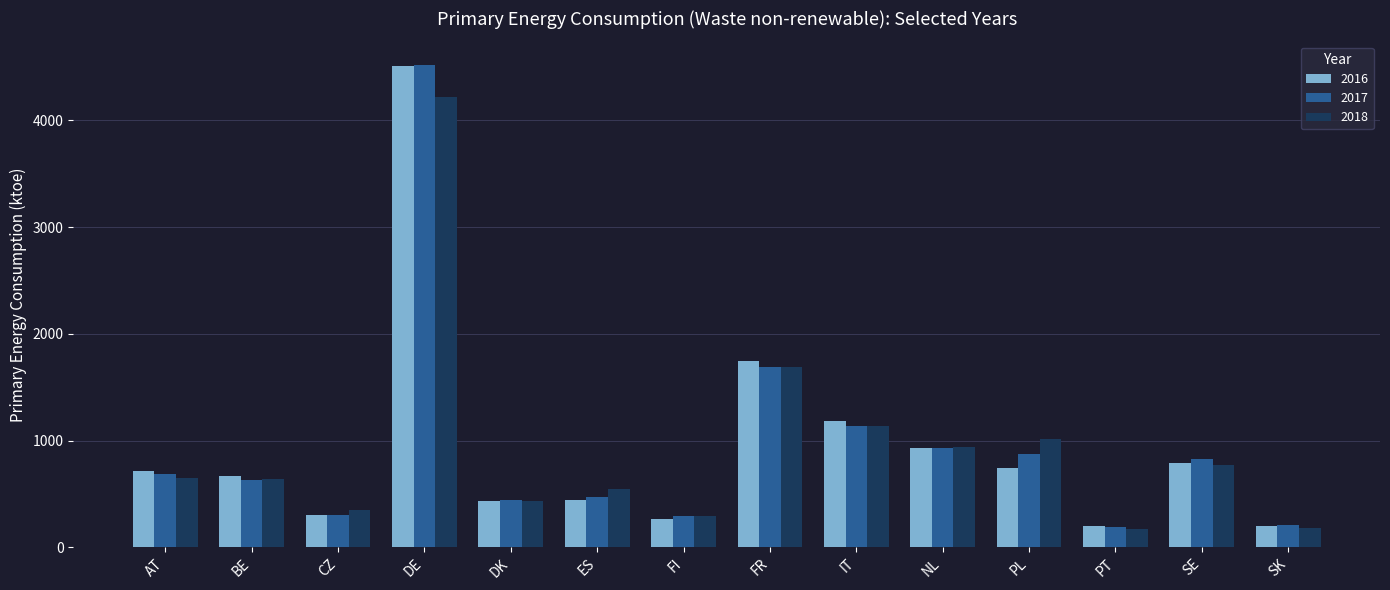

Count the number of categories in the chart.

14